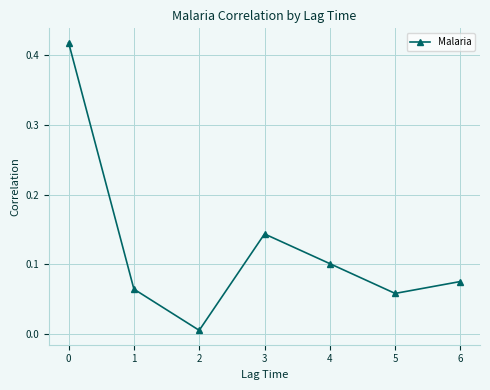

True or false: there are more than 2 points higher than both neighbors.

False